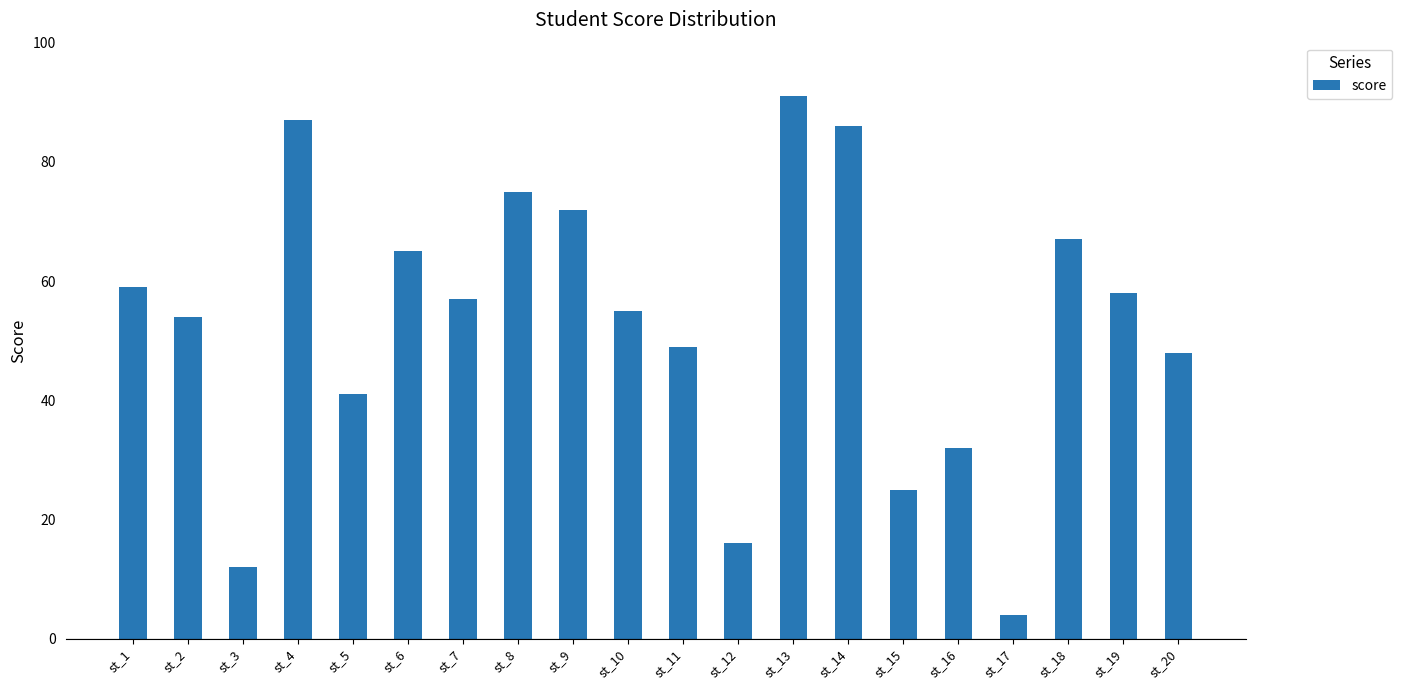

What is the average value?

53